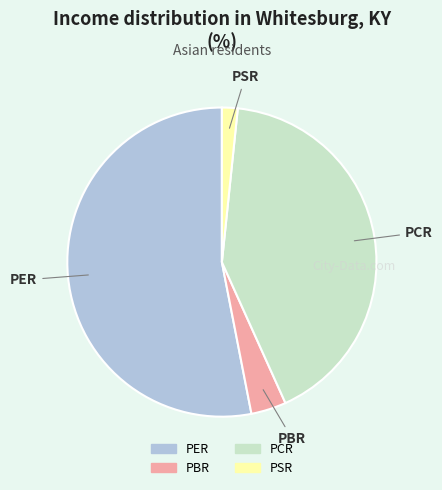

Rank the categories by value from lowest to highest.

PSR, PBR, PCR, PER